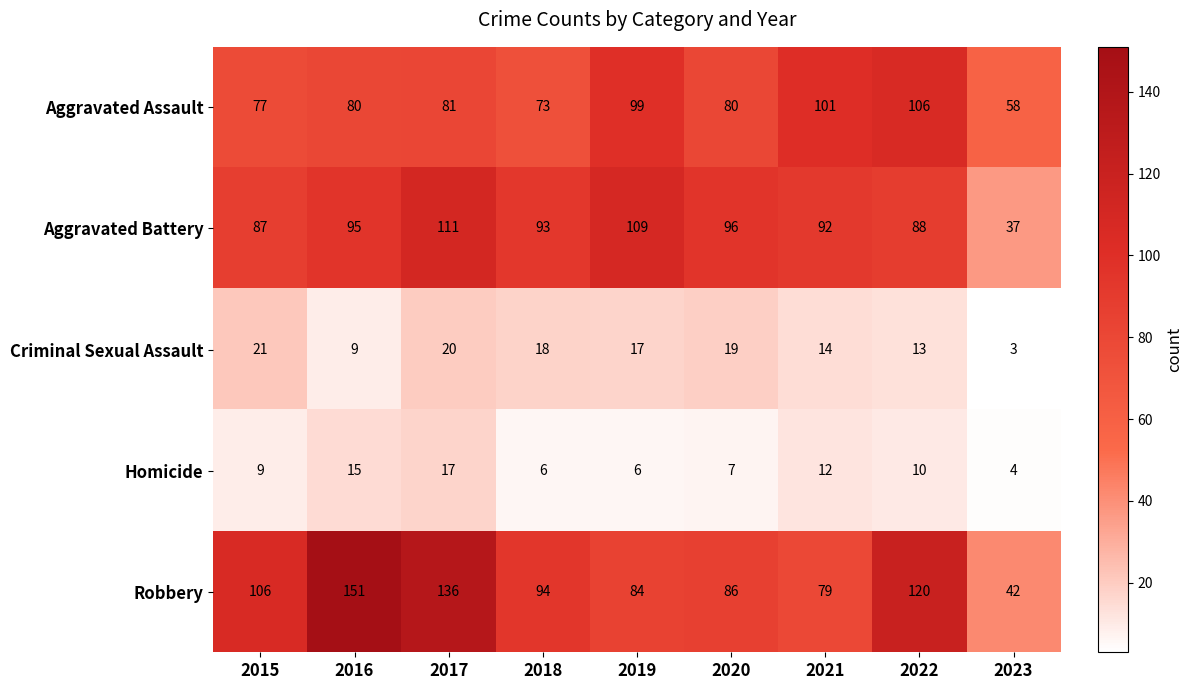

What is the minimum value for Aggravated Assault?

58